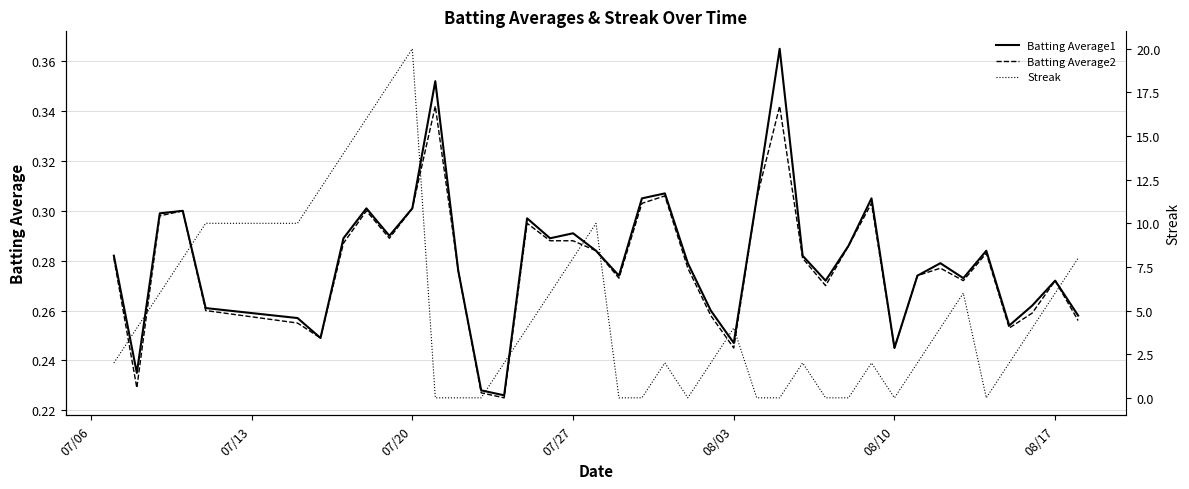

Reading left to right, extract all data points from this chart.

Batting Average1: 0.3	0.2	0.3	0.3	0.3	0.3	0.2	0.3	0.3	0.3	0.3	0.4	0.3	0.2	0.2	0.3	0.3	0.3	0.3	0.3	0.3	0.3	0.3	0.3	0.2	0.3	0.4	0.3	0.3	0.3	0.3	0.2	0.3	0.3	0.3	0.3	0.3	0.3	0.3	0.3
Batting Average2: 0.3	0.2	0.3	0.3	0.3	0.3	0.2	0.3	0.3	0.3	0.3	0.3	0.3	0.2	0.2	0.3	0.3	0.3	0.3	0.3	0.3	0.3	0.3	0.3	0.2	0.3	0.3	0.3	0.3	0.3	0.3	0.2	0.3	0.3	0.3	0.3	0.3	0.3	0.3	0.3
Streak: 2.0	4.0	6.0	8.0	10.0	10.0	12.0	14.0	16.0	18.0	20.0	0.0	0.0	0.0	2.0	4.0	6.0	8.0	10.0	0.0	0.0	2.0	0.0	2.0	4.0	0.0	0.0	2.0	0.0	0.0	2.0	0.0	2.0	4.0	6.0	0.0	2.0	4.0	6.0	8.0